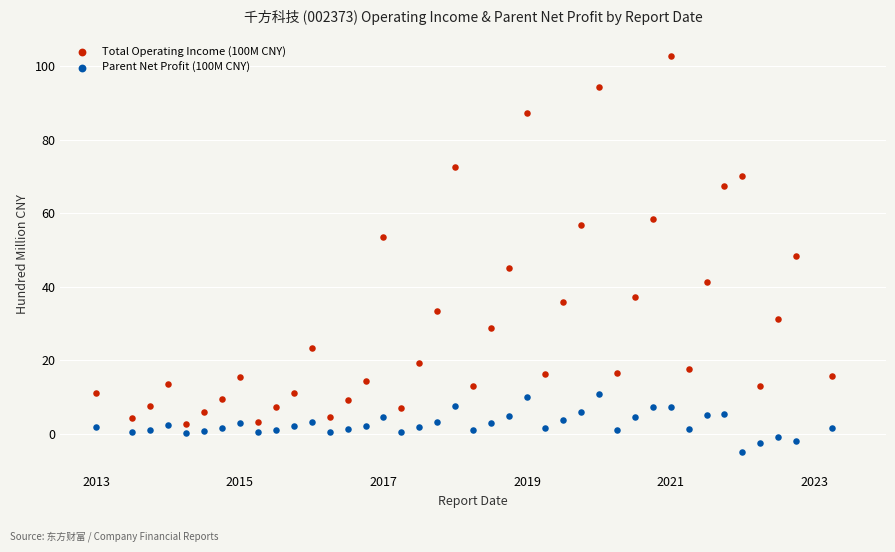

What are all the series names shown in the legend?

Total Operating Income (100M CNY), Parent Net Profit (100M CNY)